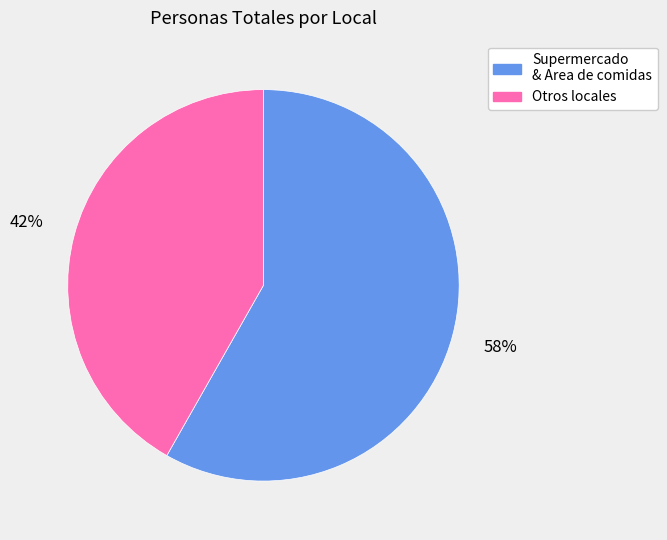

What is the smallest slice in the pie chart?

Otros locales